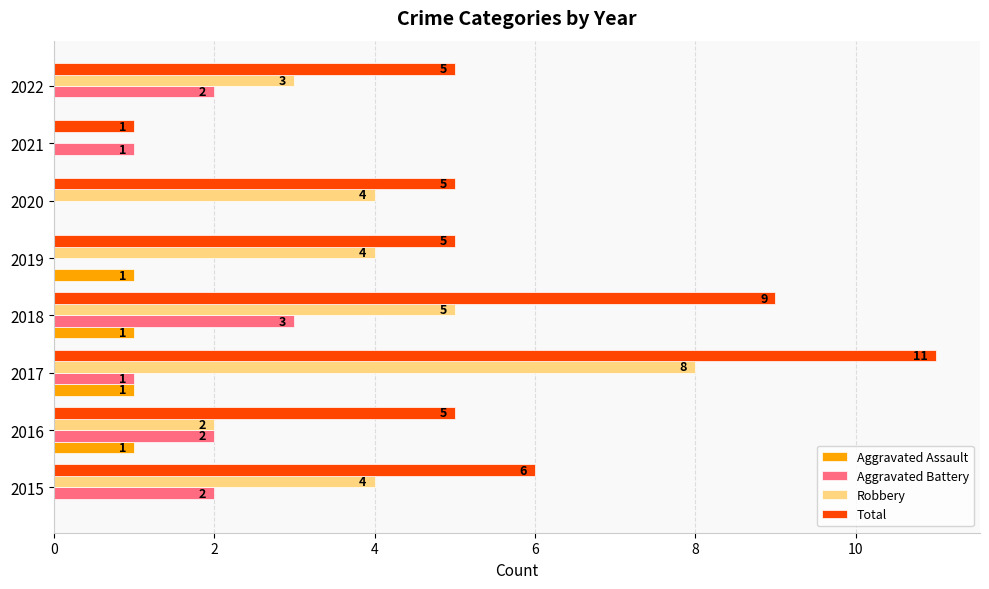

Is it true that Aggravated Assault equals 1 at 2019?

True